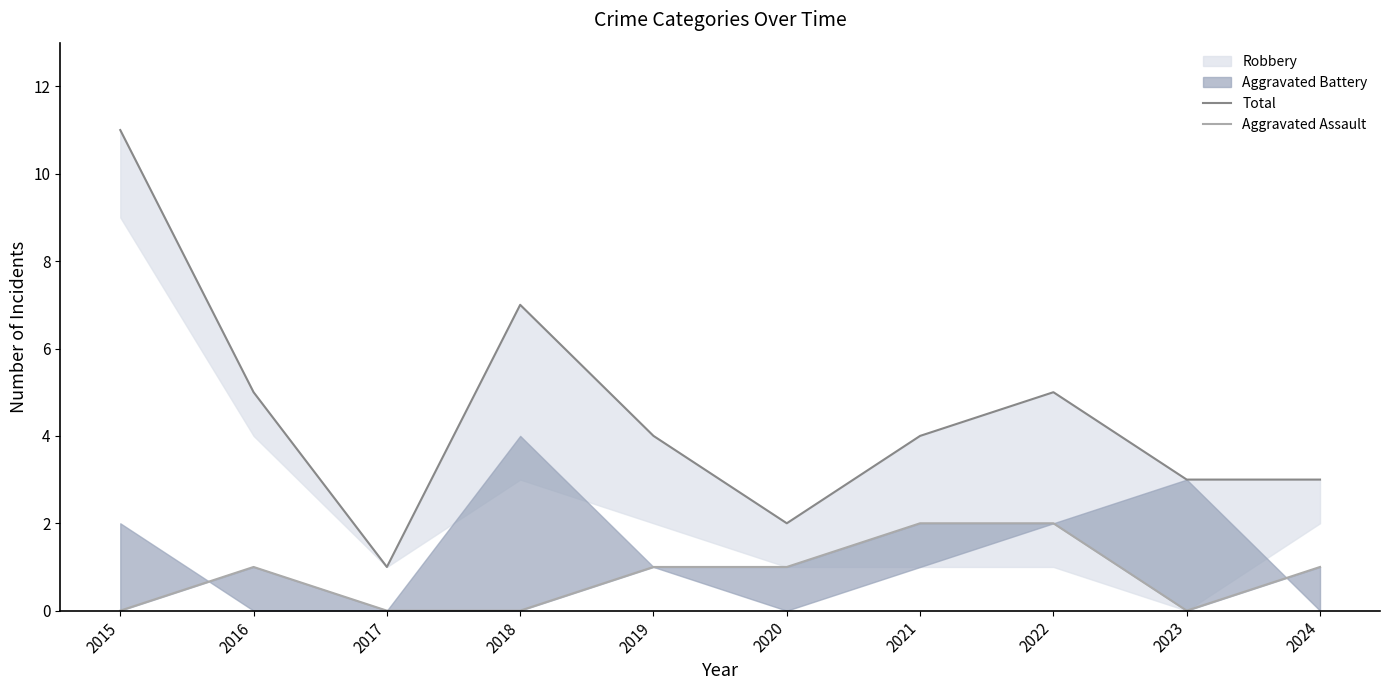

Does the chart have visible grid lines?

No